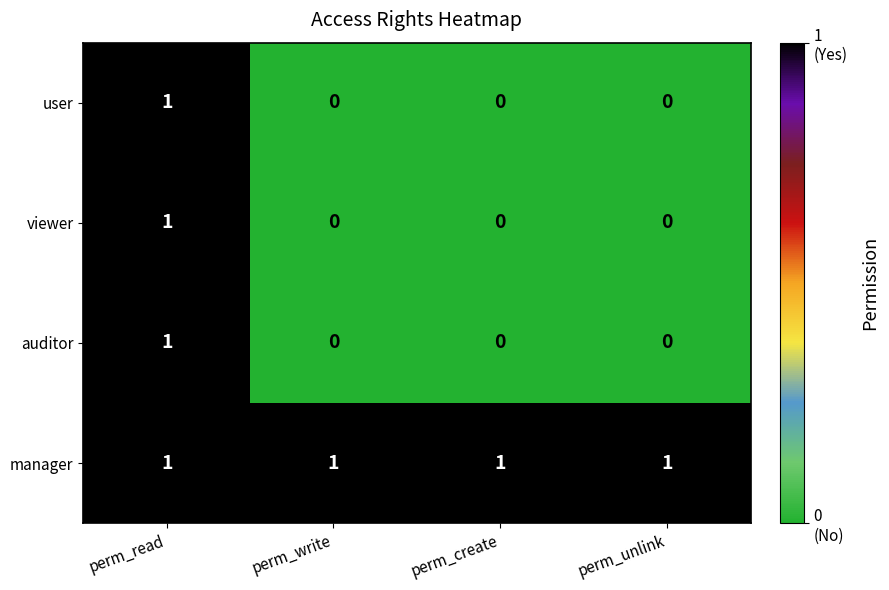

True or false: manager has a value of 1 at perm_unlink.

True